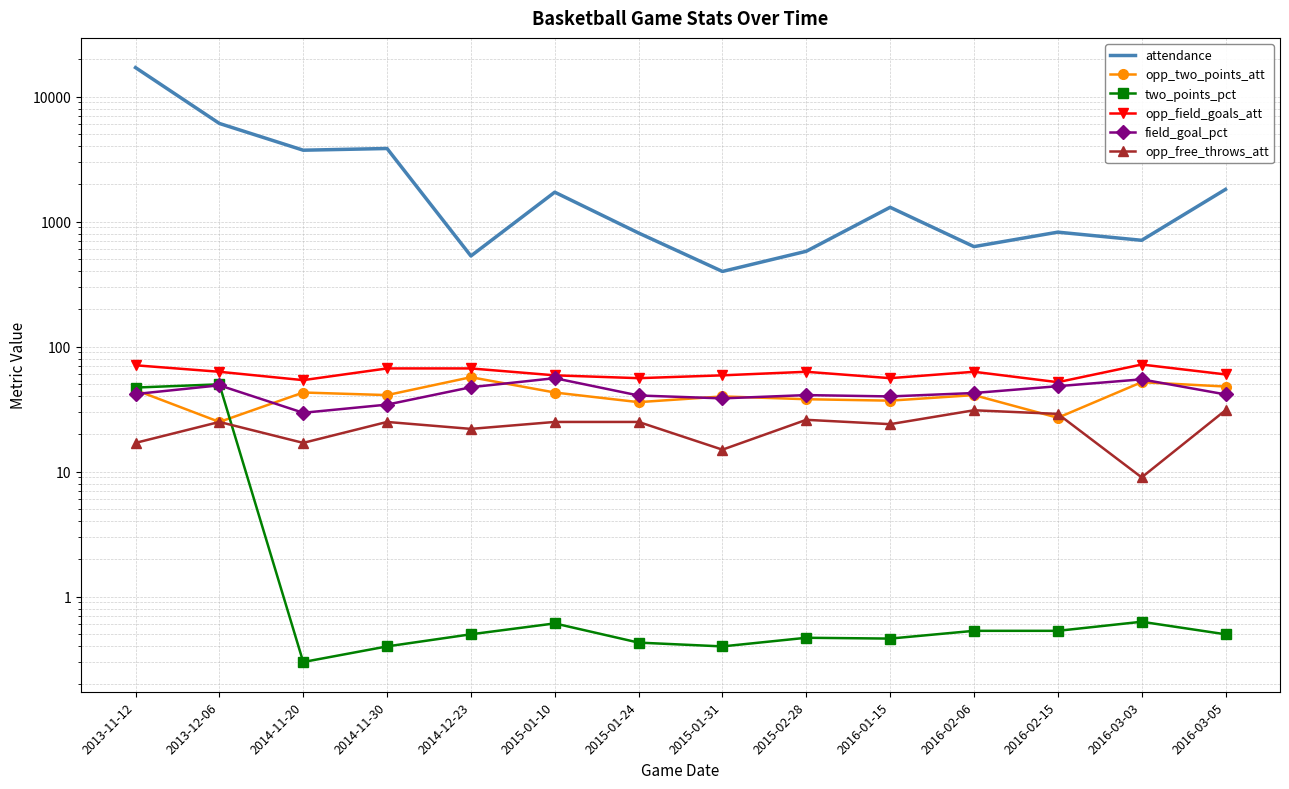

How many lines are shown in the chart?

6